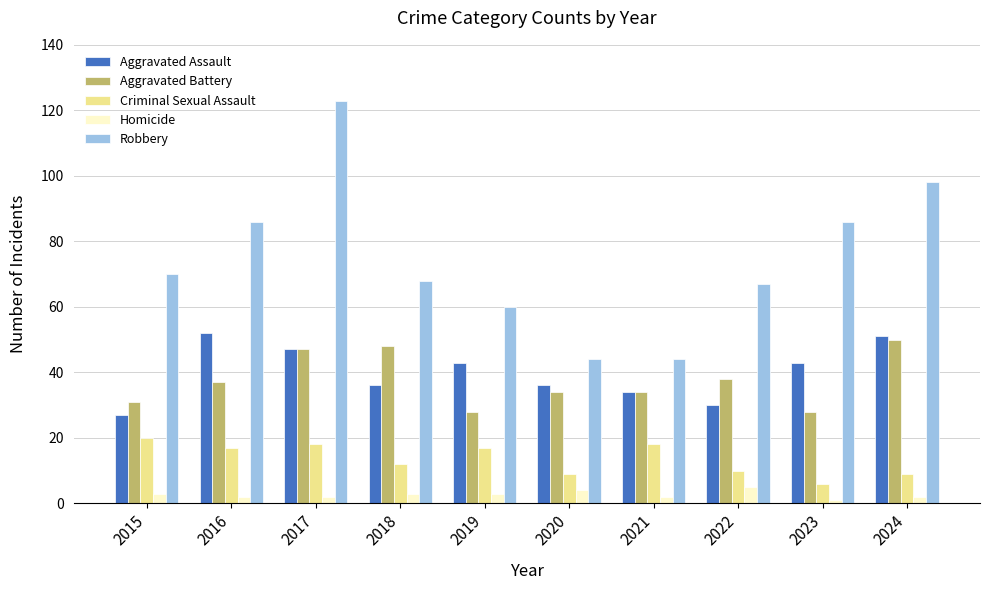

What is the highest value of the Aggravated Battery series?

50